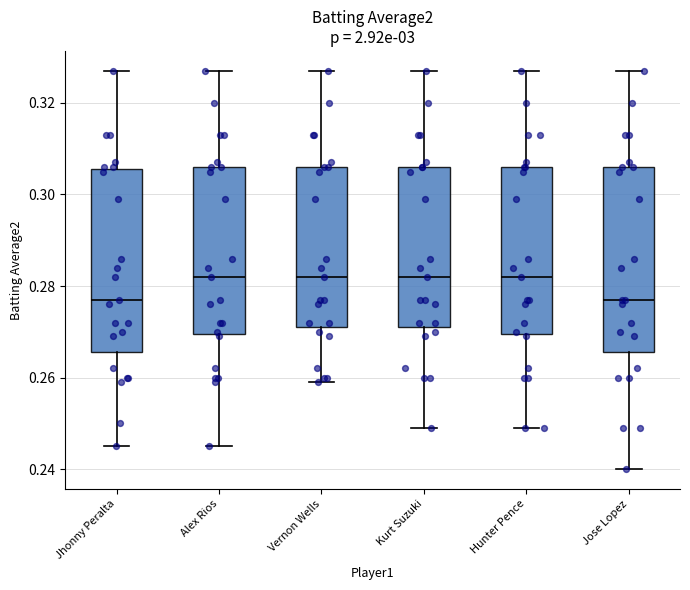

Reading left to right, transcribe this box plot: for each box, give where its median line is, the range the box spans, and where its two whiskers end, as read against the y-axis. The values are not printed on the chart, so give them approximately, as read against the axis.

Jhonny Peralta: median 0.278, box 0.266 to 0.306, whiskers 0.246 to 0.328
Alex Rios: median 0.282, box 0.270 to 0.306, whiskers 0.246 to 0.328
Vernon Wells: median 0.282, box 0.272 to 0.306, whiskers 0.260 to 0.328
Kurt Suzuki: median 0.282, box 0.272 to 0.306, whiskers 0.250 to 0.328
Hunter Pence: median 0.282, box 0.270 to 0.306, whiskers 0.250 to 0.328
Jose Lopez: median 0.278, box 0.266 to 0.306, whiskers 0.240 to 0.328